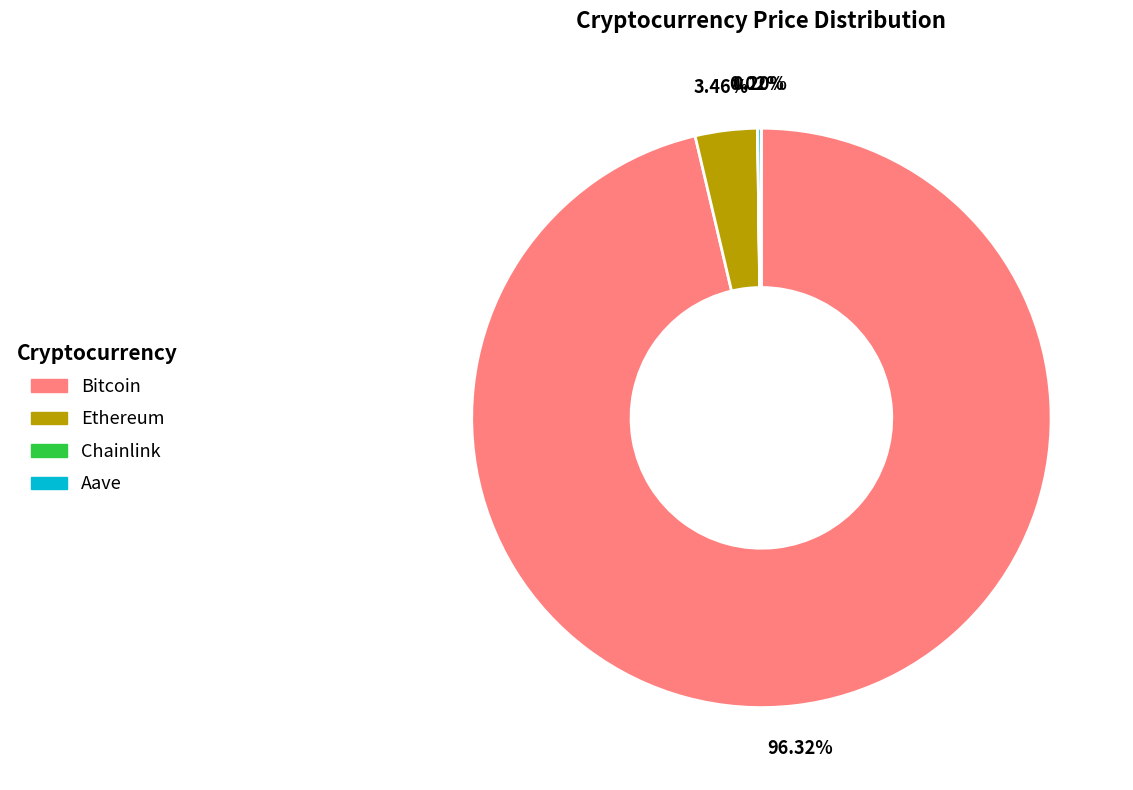

To the nearest percent, what is the difference between the largest and smallest slice percentages?

96%